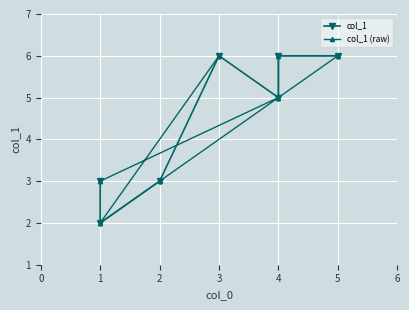

Which category has the highest value across all series?

3